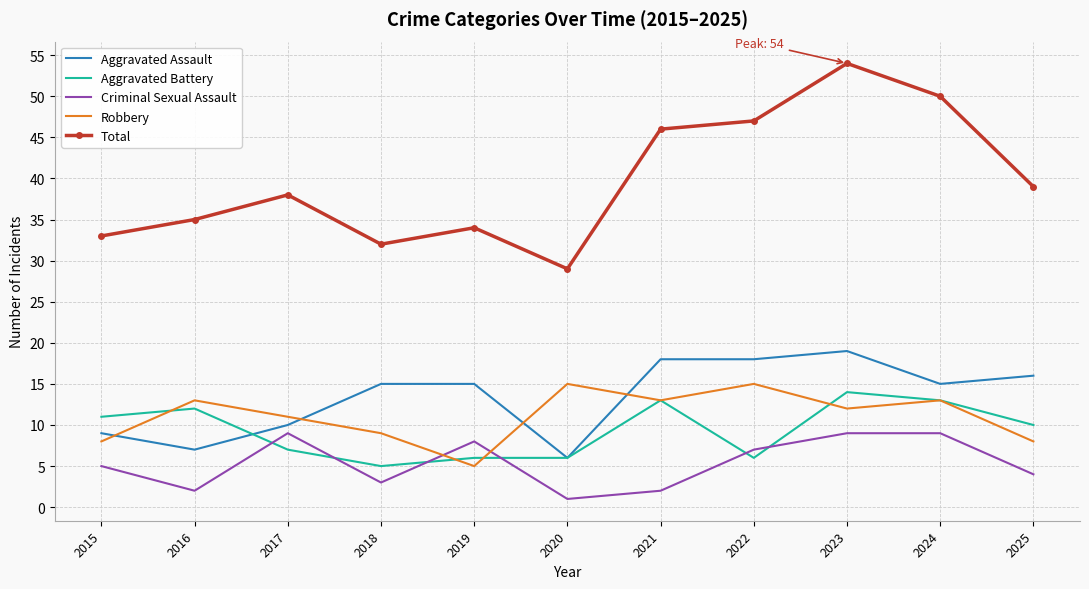

Between which two adjacent categories do Aggravated Battery and Aggravated Assault first intersect?

2016 and 2017